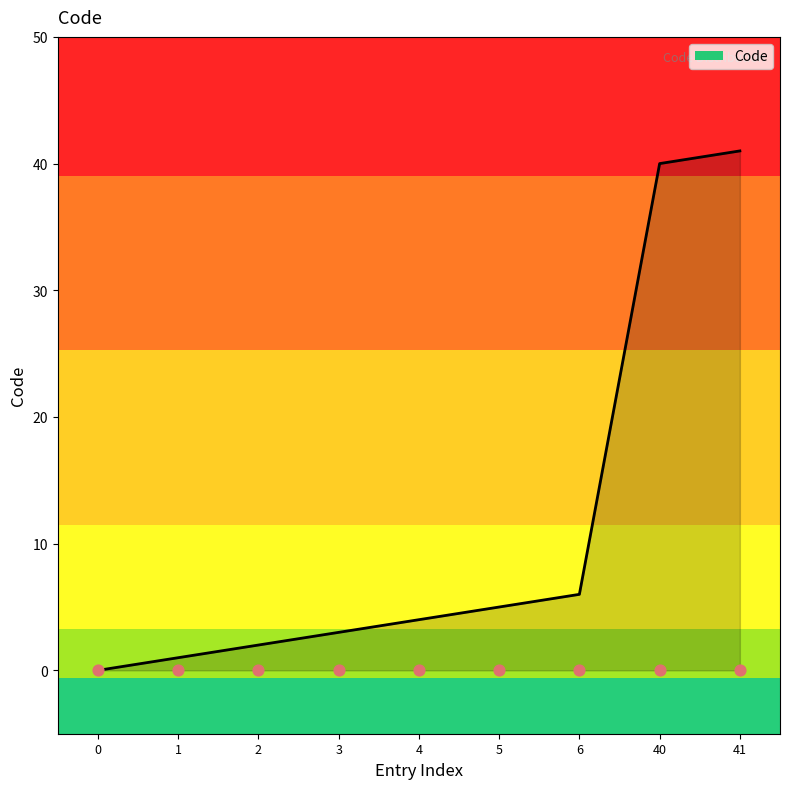

Approximately how many times larger is the value at 3 compared to 2?

1.5